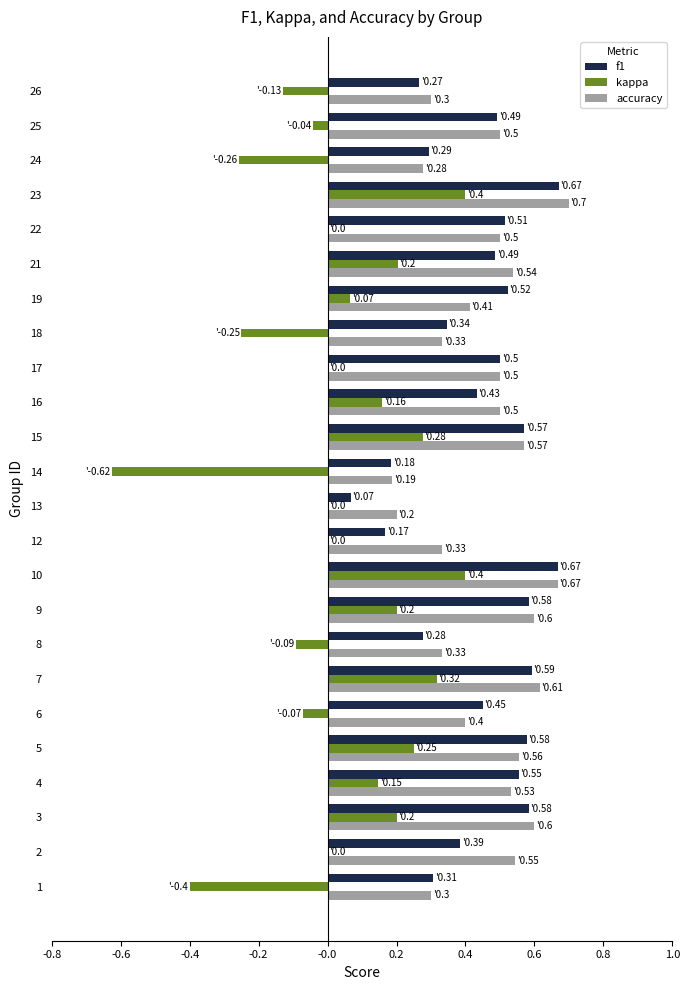

The f1 series shows 0.8 at 19. True or false?

False